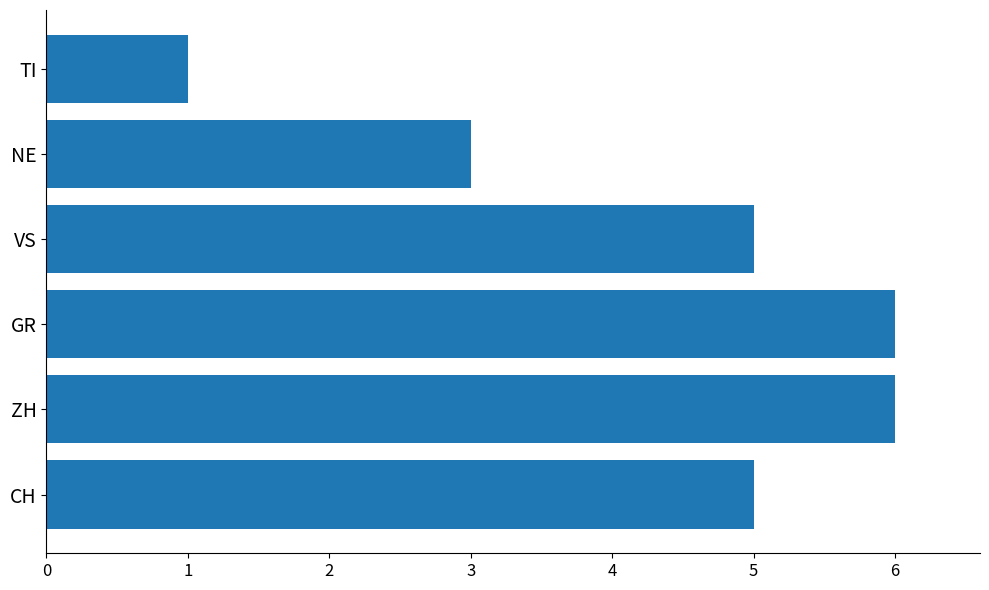

What is the approximate value at NE?

3